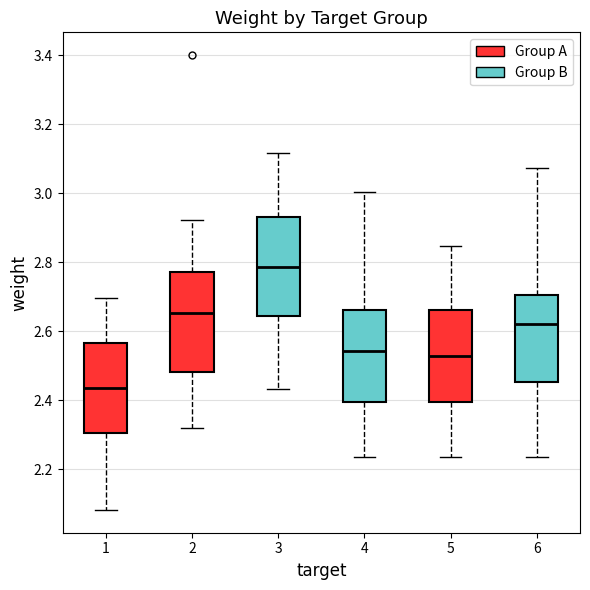

Reading left to right, read every box against the y-axis: the position of its median line, the range the box covers, and the ends of its whiskers. The values are not printed on the chart, so give them approximately, as read against the axis.

1: median 2.44, box 2.30 to 2.56, whiskers 2.08 to 2.70
2: median 2.66, box 2.48 to 2.78, whiskers 2.32 to 2.92
3: median 2.78, box 2.64 to 2.92, whiskers 2.44 to 3.12
4: median 2.54, box 2.40 to 2.66, whiskers 2.24 to 3.00
5: median 2.52, box 2.40 to 2.66, whiskers 2.24 to 2.84
6: median 2.62, box 2.46 to 2.70, whiskers 2.24 to 3.08